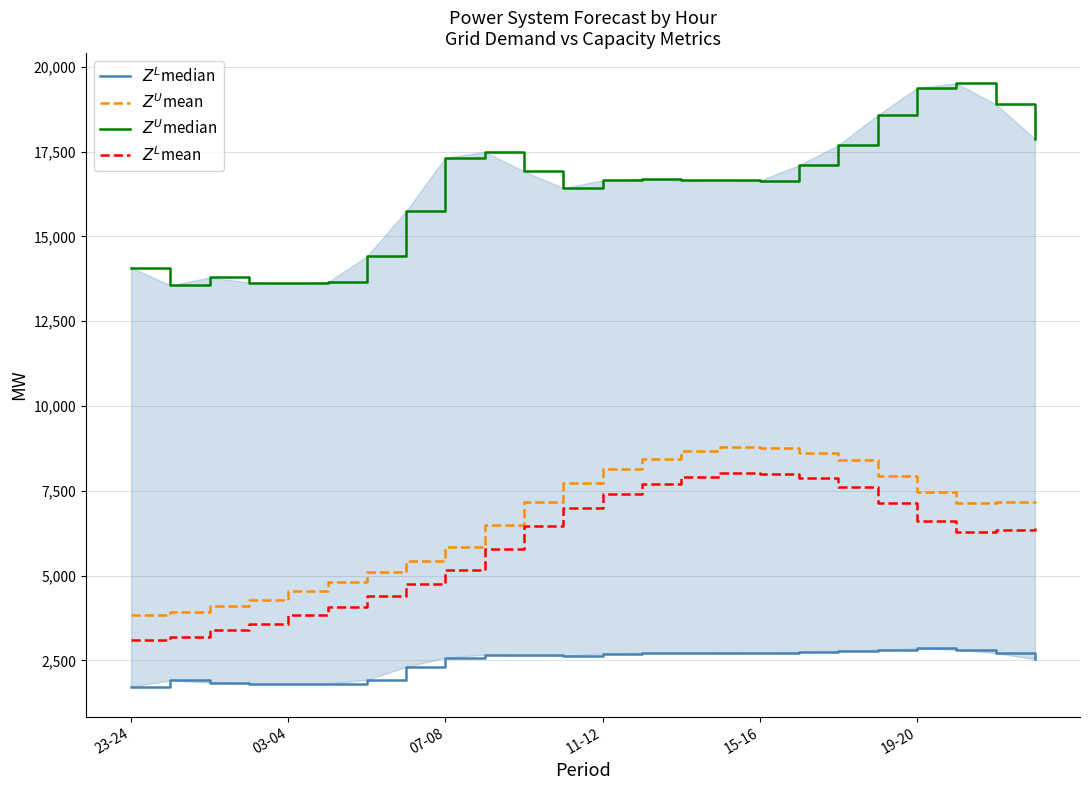

Reading left to right, what are all the values shown in this chart?

$Z^L$median: 1731	1912	1848	1810	1807	1809	1927	2310	2582	2673	2654	2635	2702	2730	2734	2711	2719	2748	2772	2819	2853	2817	2717	2539
$Z^U$mean: 3853	3919	4105	4273	4553	4819	5103	5433	5849	6482	7162	7736	8149	8452	8682	8793	8760	8610	8414	7941	7465	7130	7161	7190
$Z^U$median: 14081	13558	13788	13640	13615	13644	14411	15743	17321	17489	16914	16424	16655	16697	16650	16675	16641	17100	17687	18570	19370	19512	18898	17879
$Z^L$mean: 3095	3193	3391	3562	3829	4083	4388	4740	5154	5771	6450	7006	7411	7701	7918	8025	7990	7864	7600	7138	6603	6289	6339	6392